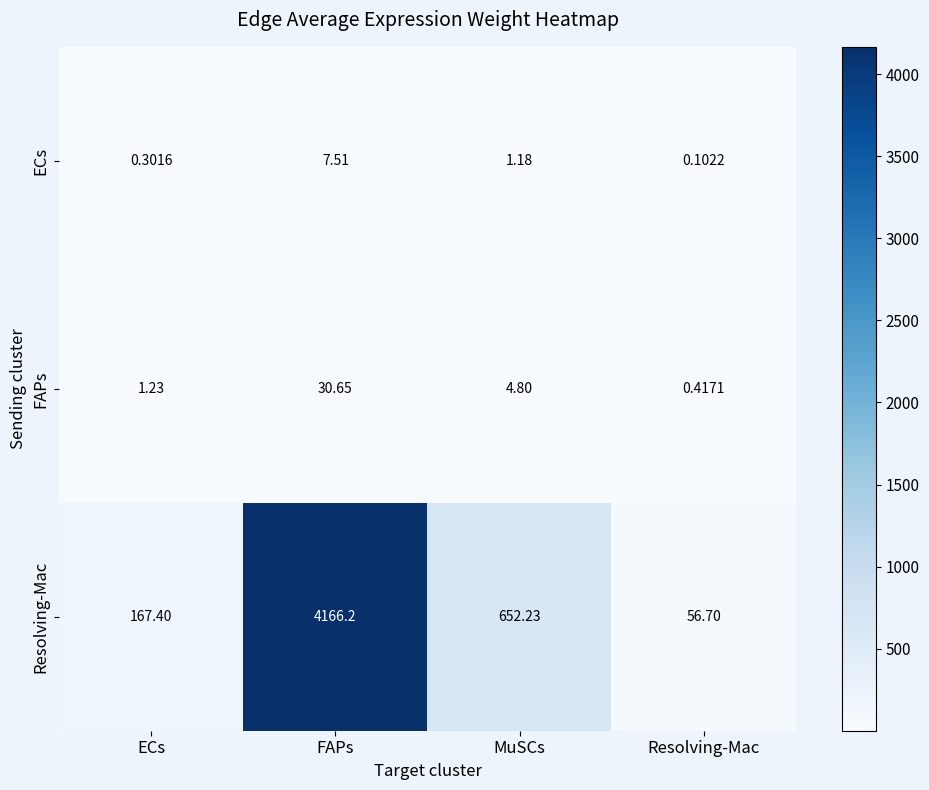

Which series has the widest spread of values?

Resolving-Mac